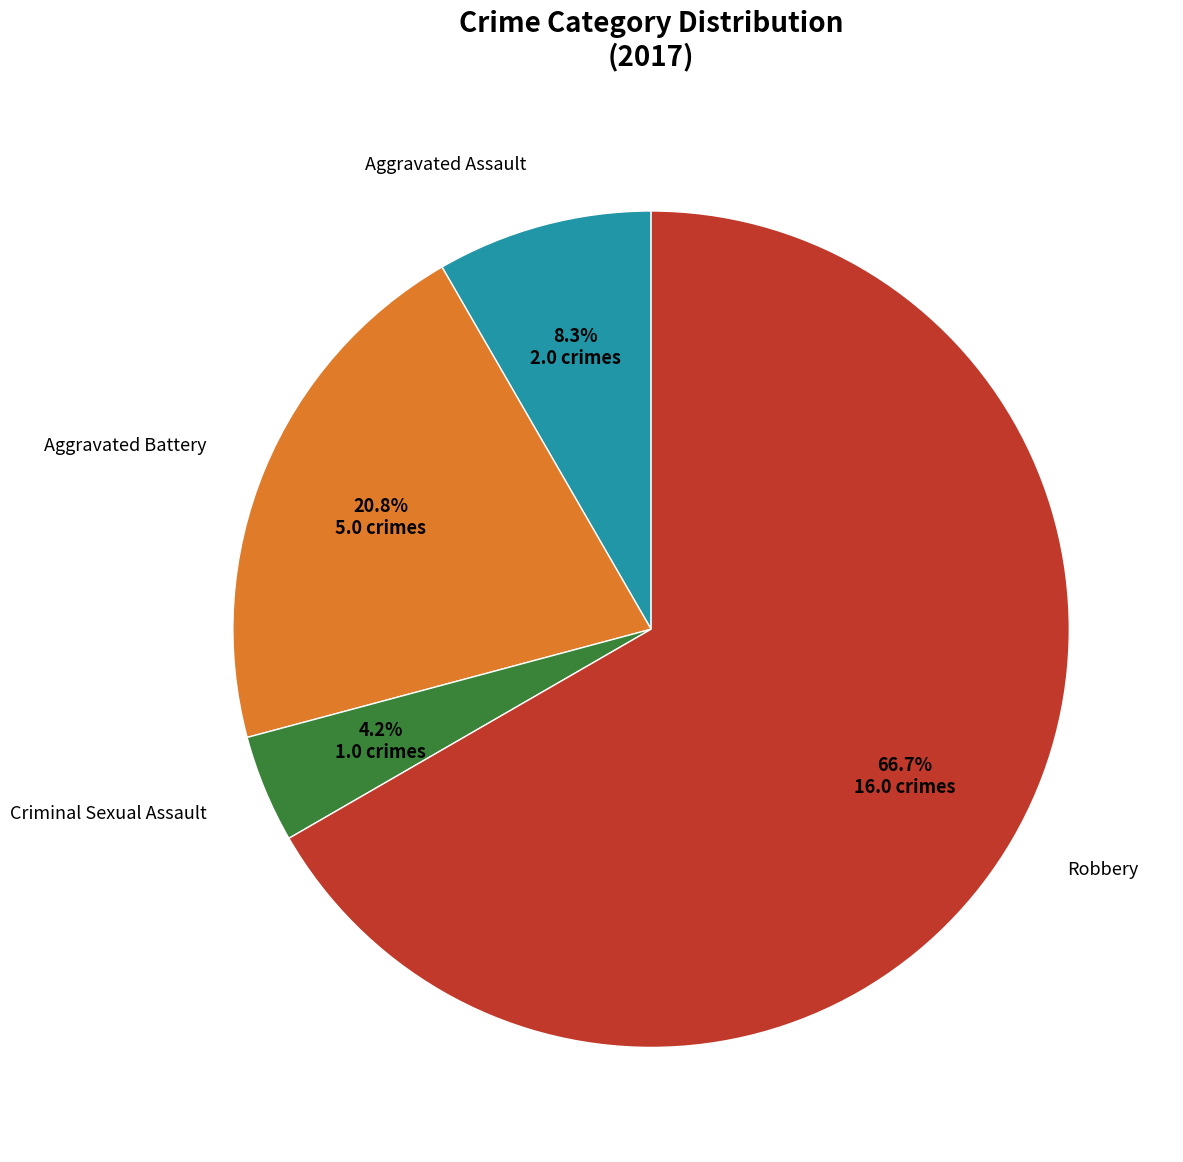

Is there any slice that represents more than half of the pie?

Yes